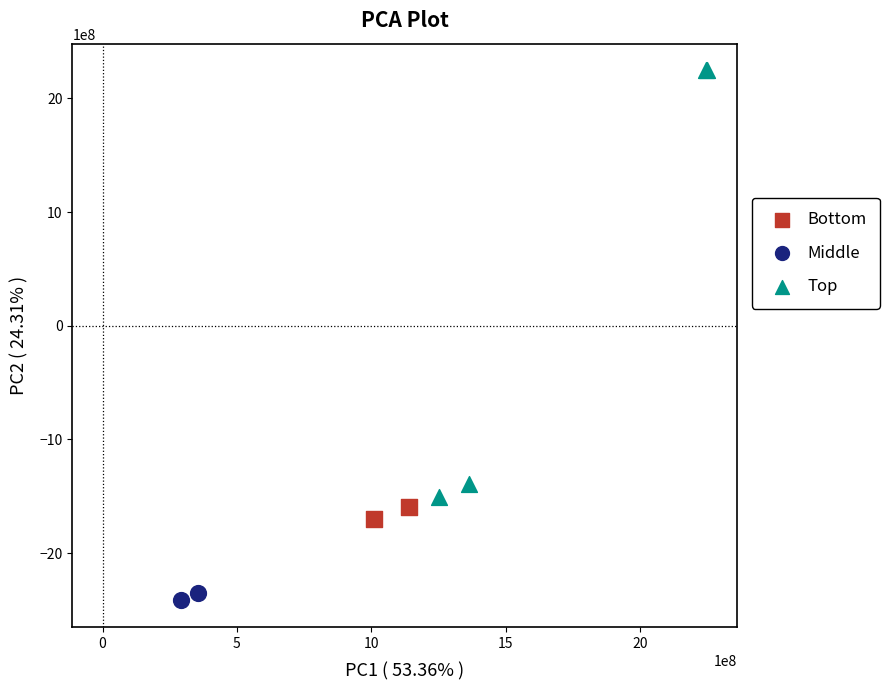

What are all the series names shown in the legend?

Bottom, Middle, Top